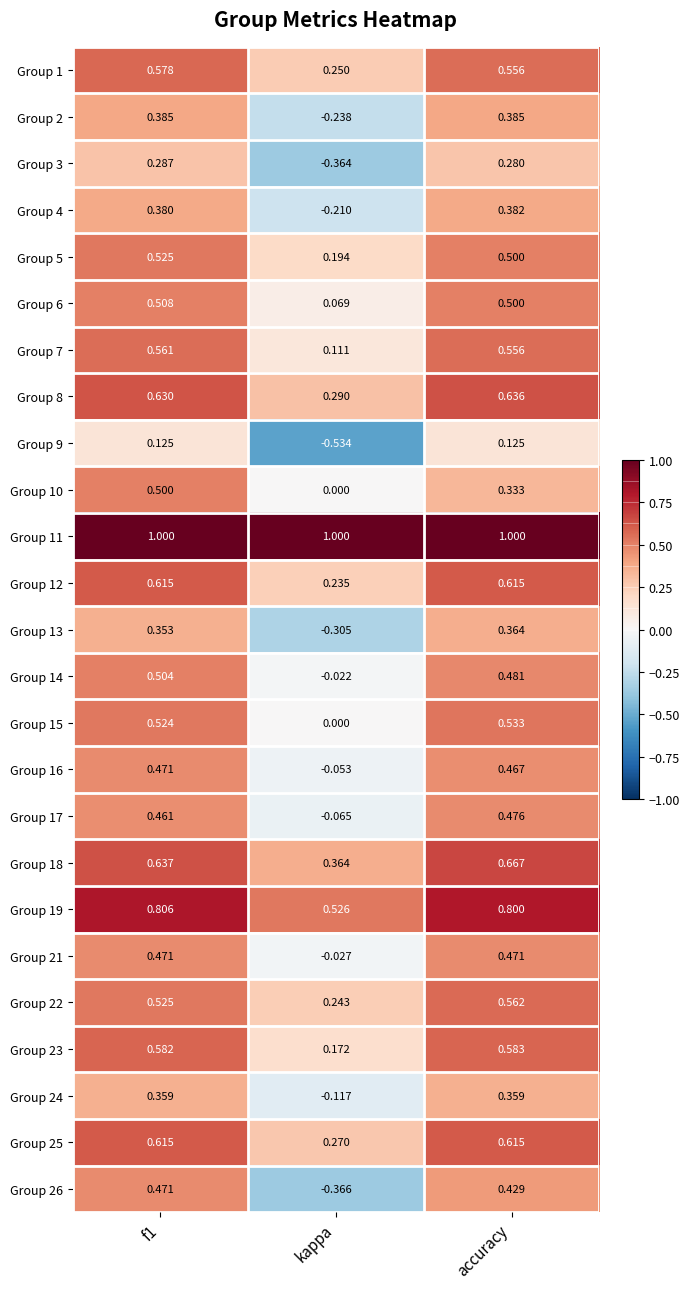

Is the value of Group 24 at accuracy greater than the value of Group 25 at f1?

No